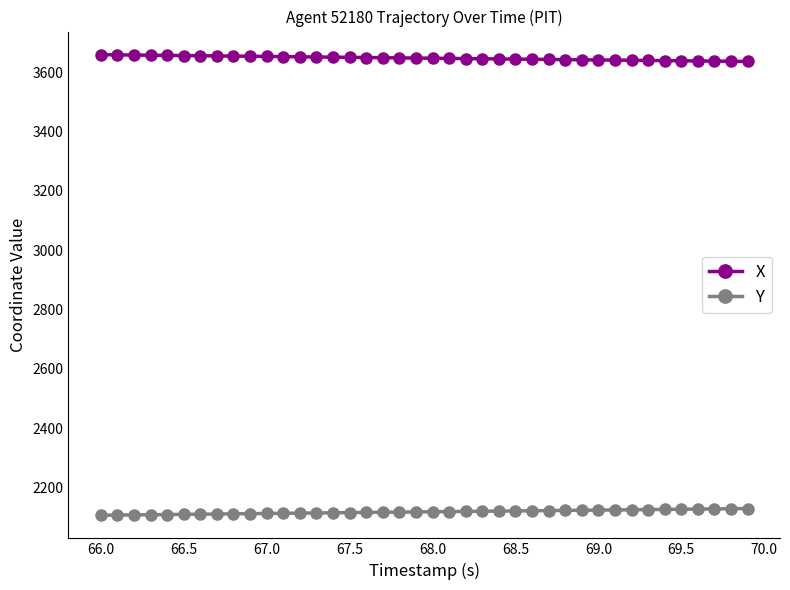

What is the lowest value of the X series?

3636.9